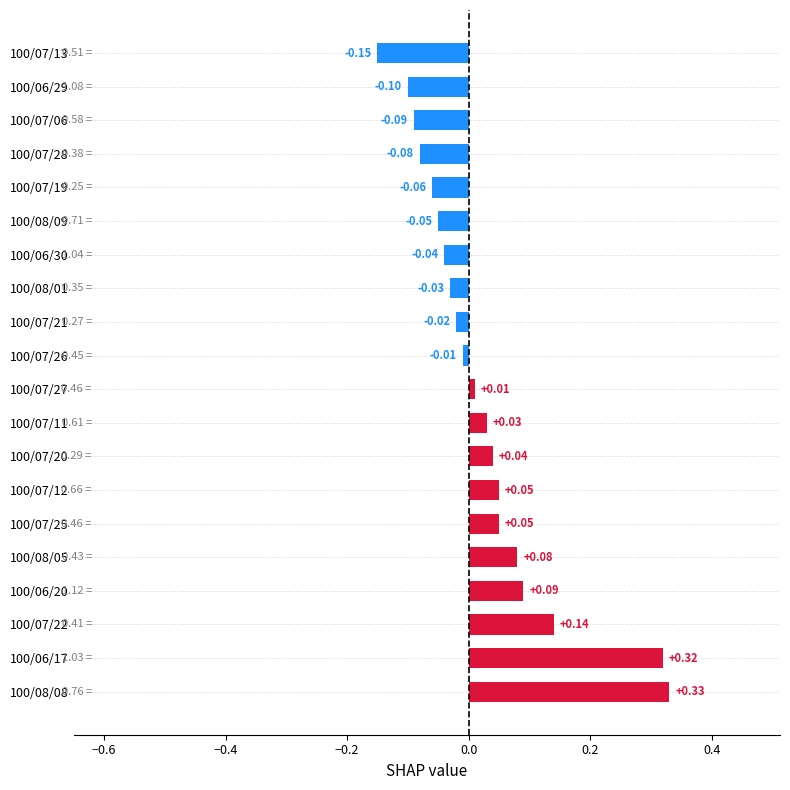

What is the difference between the maximum and minimum values?

0.5